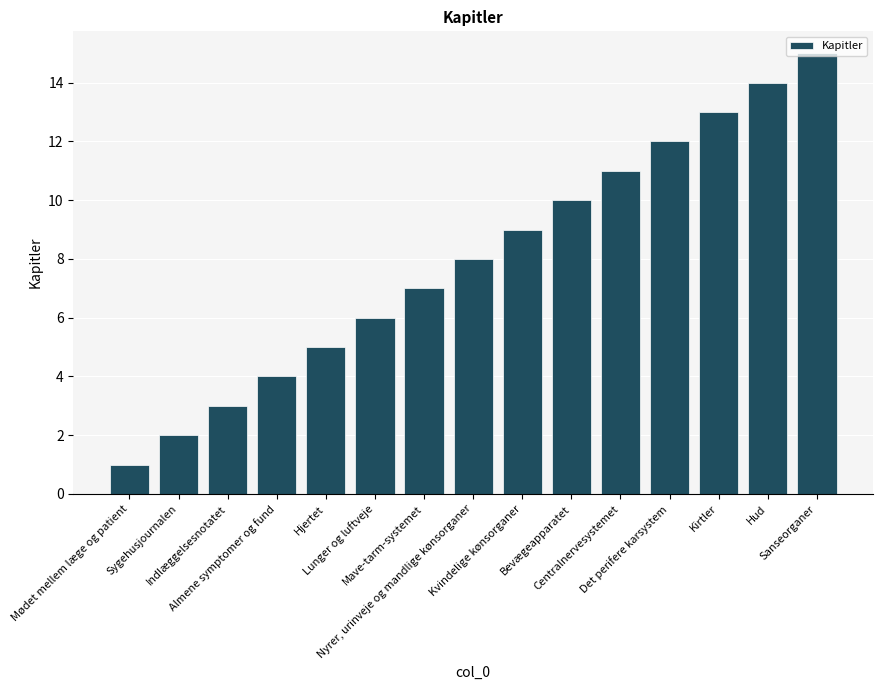

List the labels in order of value, largest first.

Sanseorganer, Hud, Kirtler, Det perifere karsystem, Centralnervesystemet, Bevægeapparatet, Kvindelige kønsorganer, Nyrer, urinveje og mandlige kønsorganer, Mave-tarm-systemet, Lunger og luftveje, Hjertet, Almene symptomer og fund, Indlæggelsesnotatet, Sygehusjournalen, Mødet mellem læge og patient